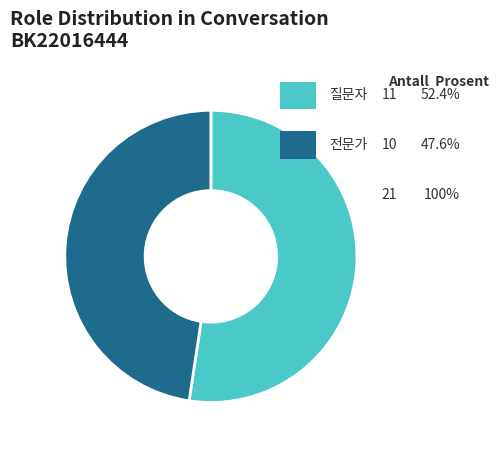

Is there a majority slice in this chart?

Yes